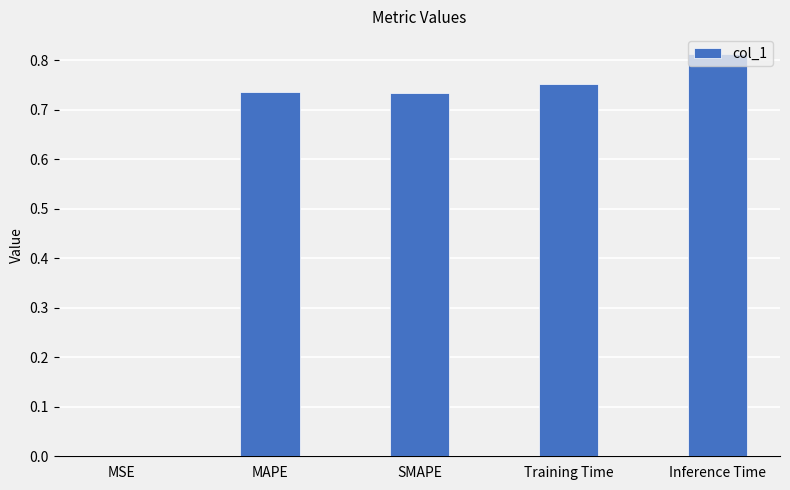

Does the chart contain stacked bars?

No